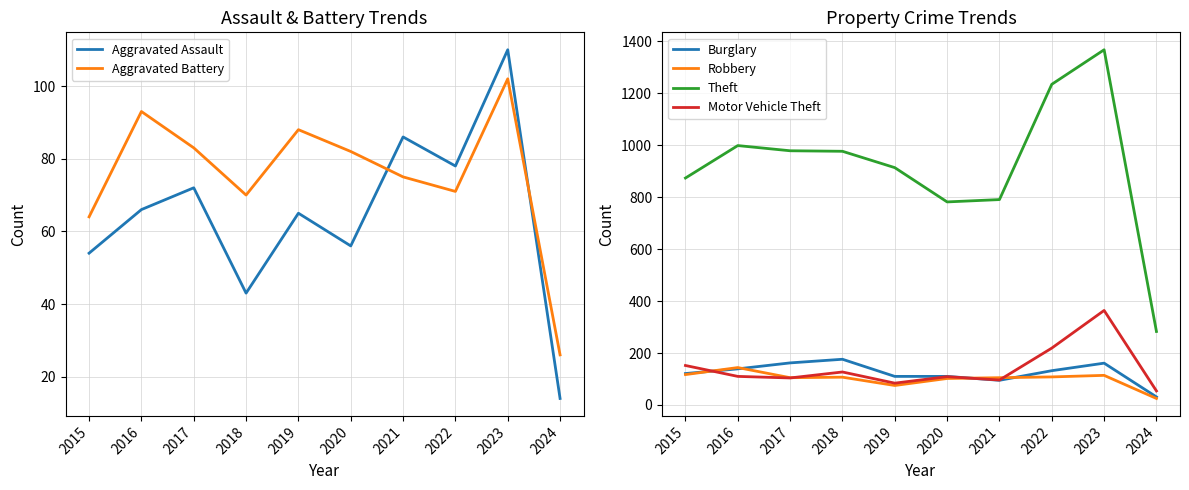

How many data points in Theft are above 977?

4